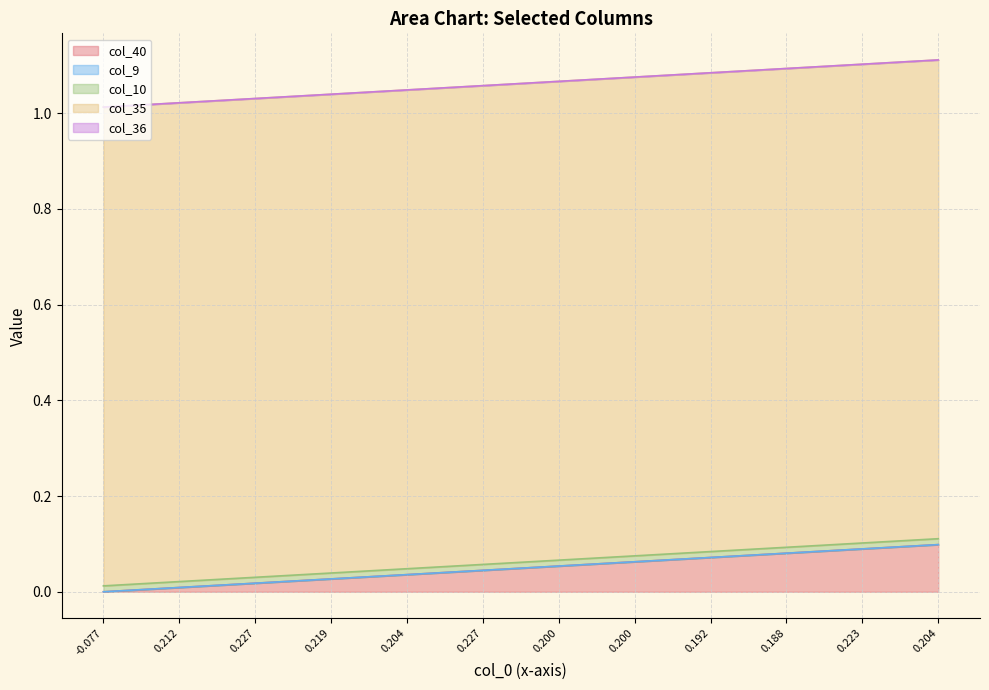

Does the chart display data point markers on the line(s)?

No